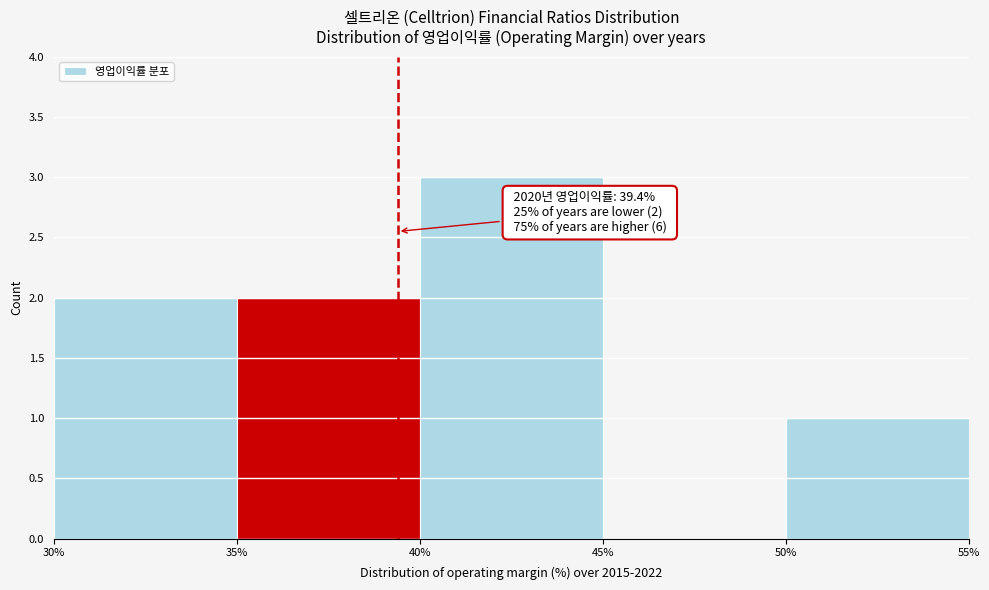

Which range on the x-axis has the tallest bar?

40% to 45%